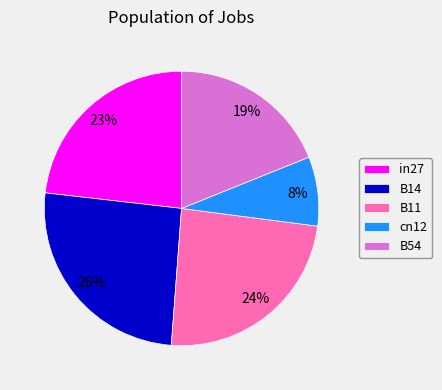

Is it true that B11 is 37% of the pie?

False